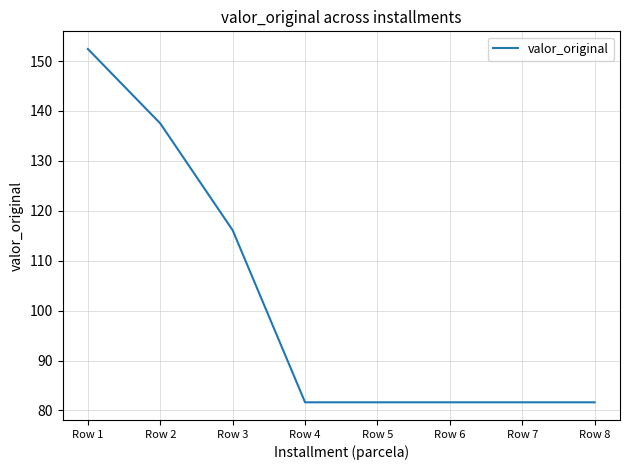

Does the chart display data point markers on the line(s)?

No